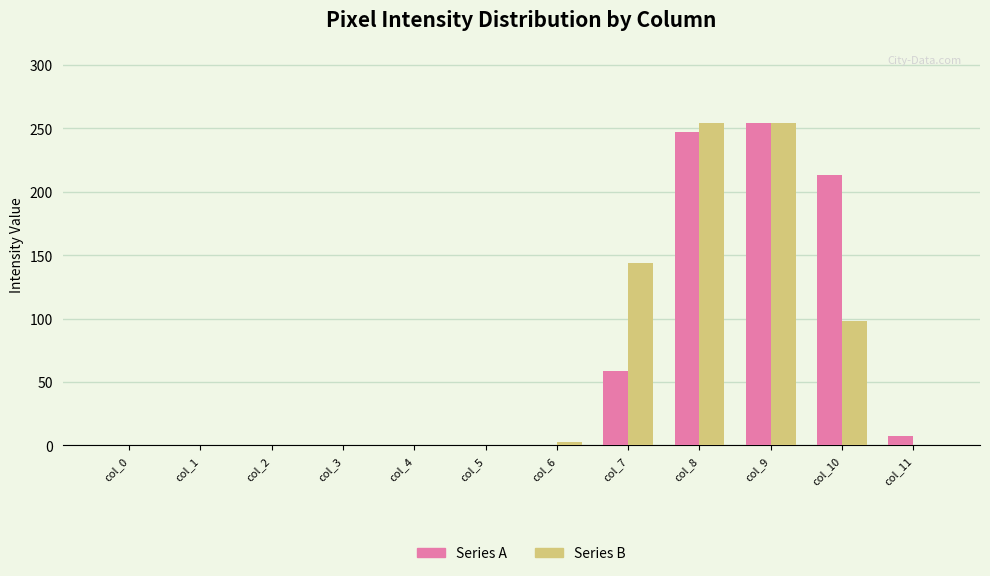

How many data points does each series have?

12